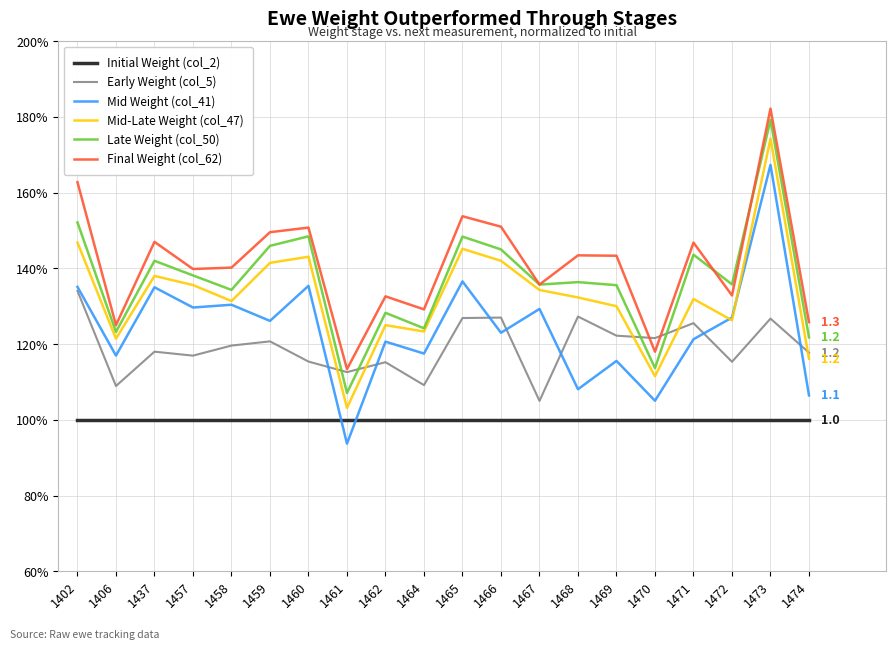

The value of Early Weight (col_5) at 1471 is 35.6. True or false?

False